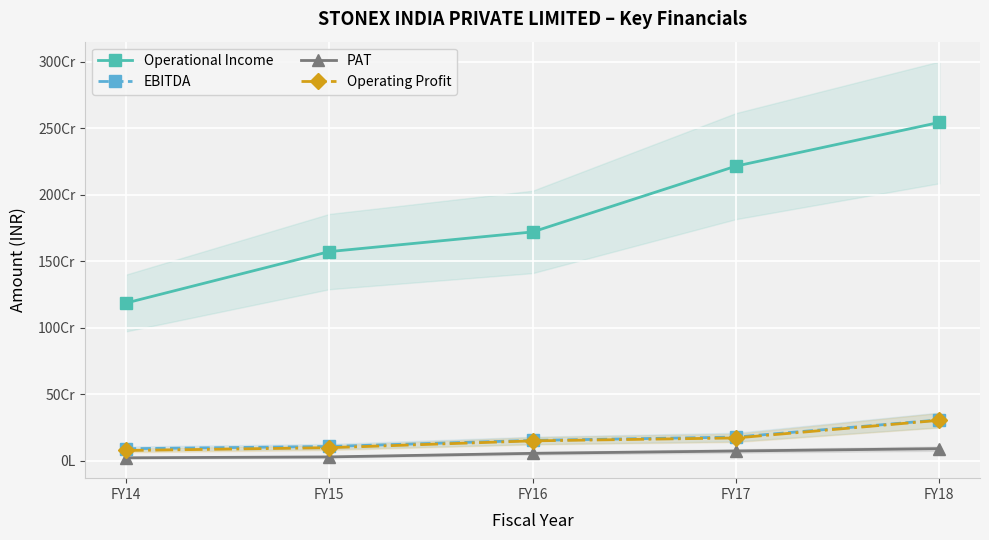

What is the value of the PAT point at the 5th from the left?

91316402